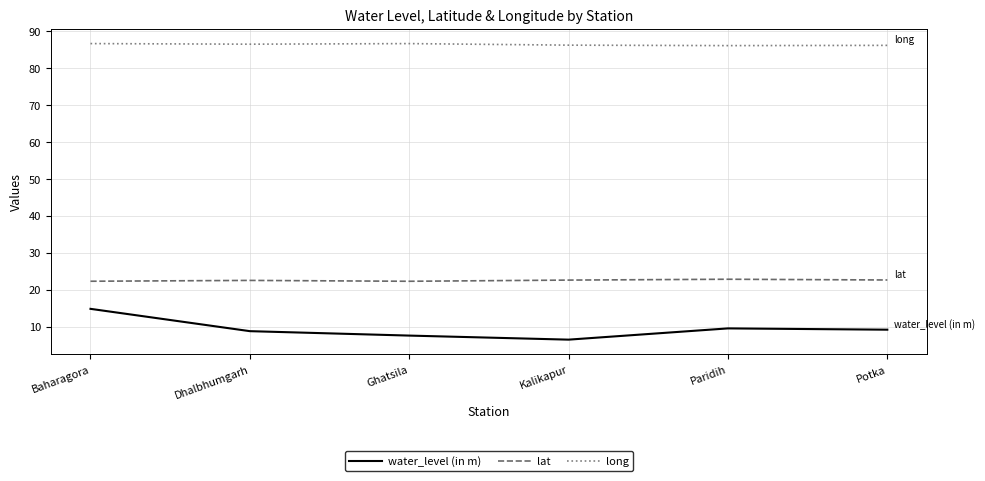

At how many categories does at least one series exceed 58?

6